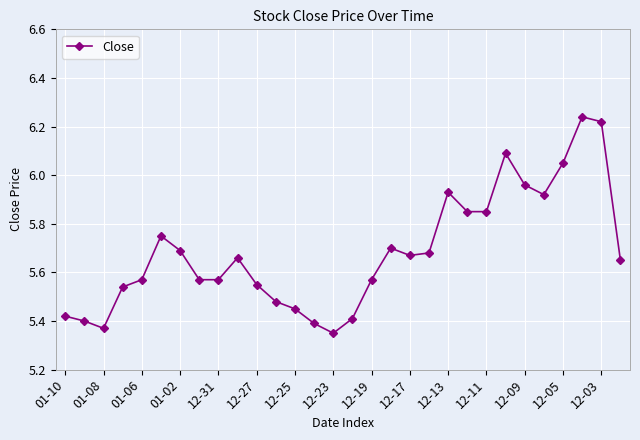

What is the difference between the maximum and minimum values?

0.9